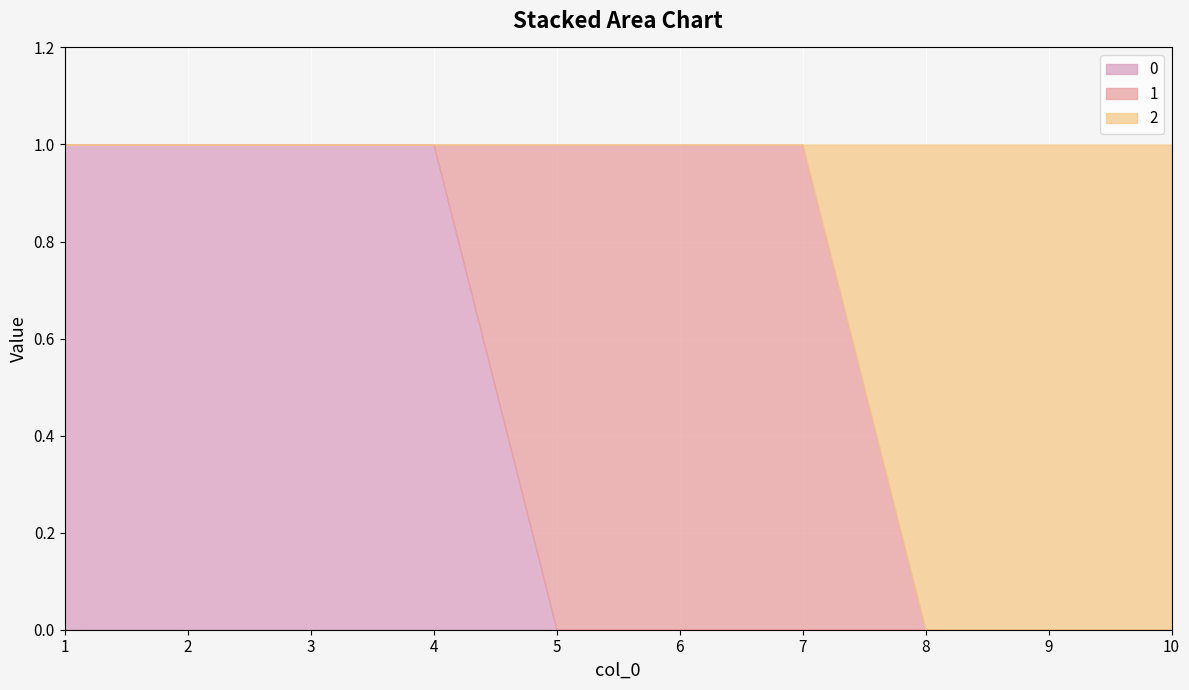

The 1 line series shows 1 at 5. True or false?

True